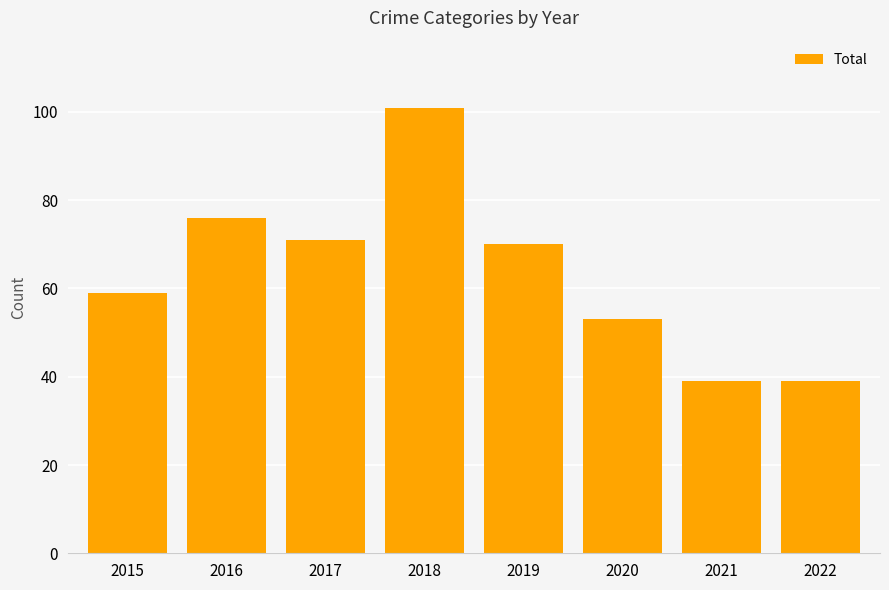

What is the ratio of the value at 2017 to the value at 2016?

0.9